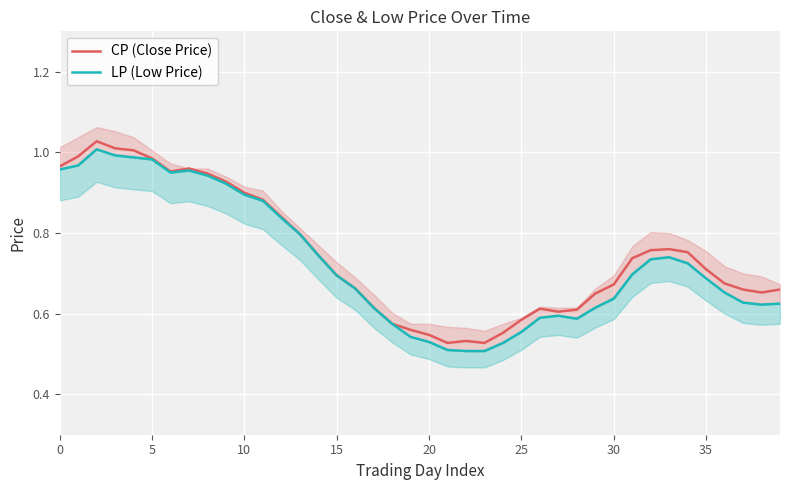

Rank the series by their average value, from lowest to highest.

LP (Low Price), CP (Close Price)